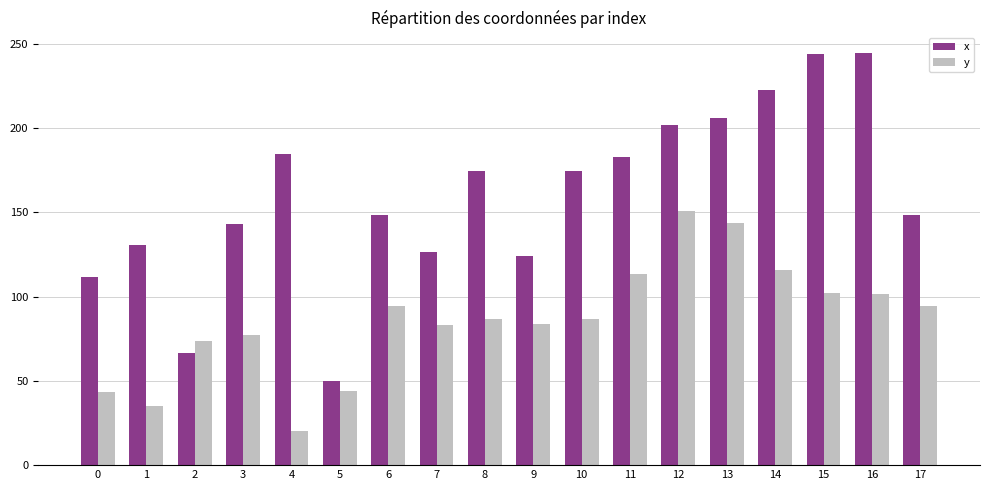

What is the difference between the second highest and second lowest values in the y series?

108.6